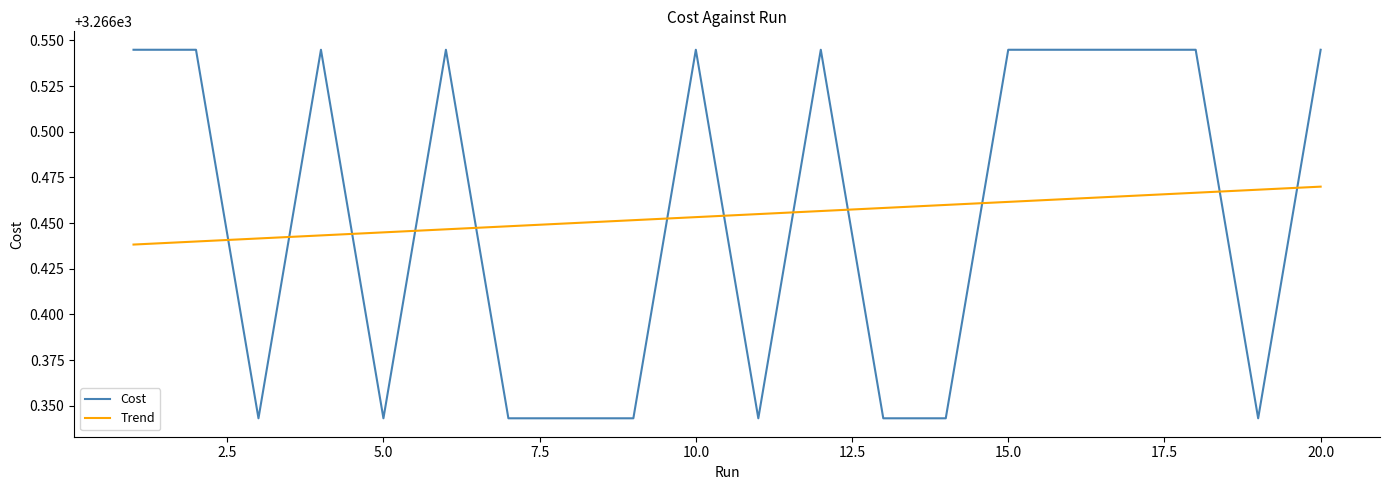

Which series ends up on top after the final intersection of Trend and Cost?

Cost